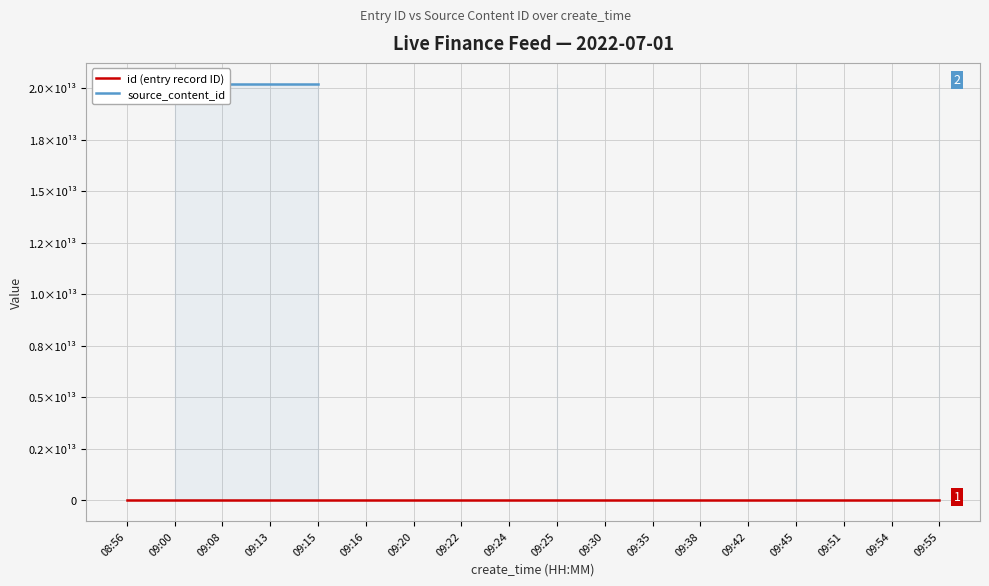

Is this an area chart (filled region under the line)?

No